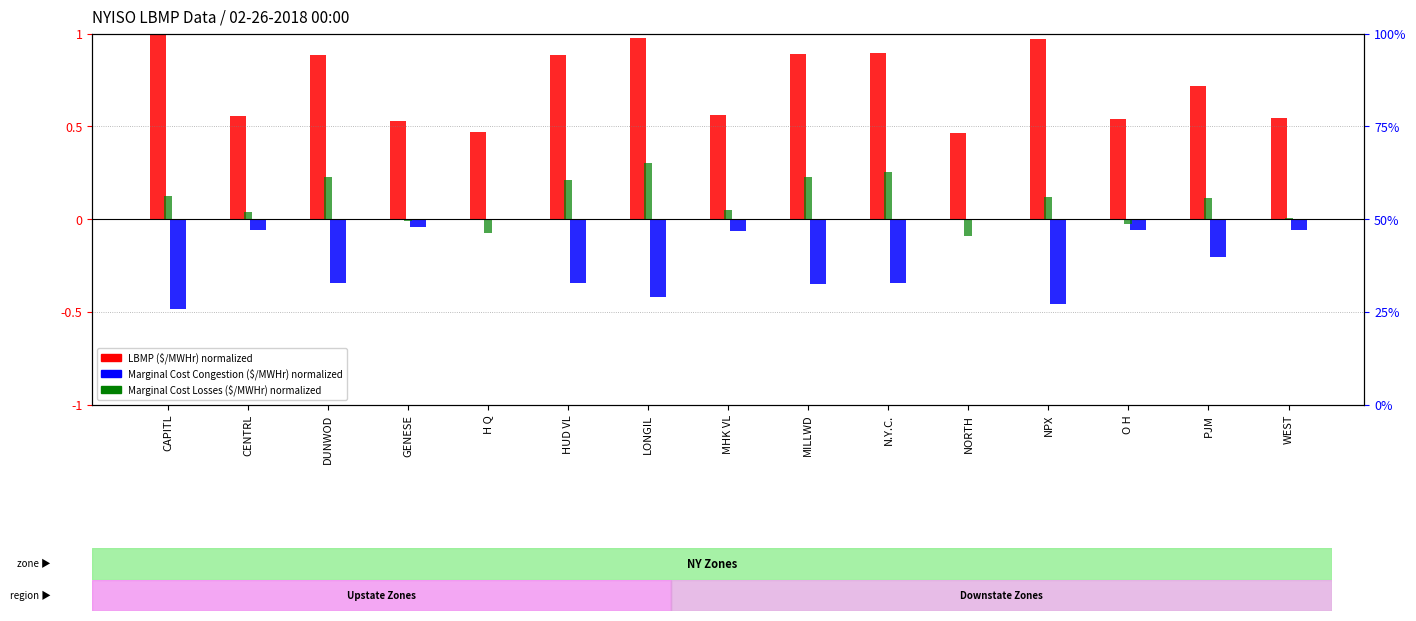

What is the label of the 3rd bar from the left?

DUNWOD